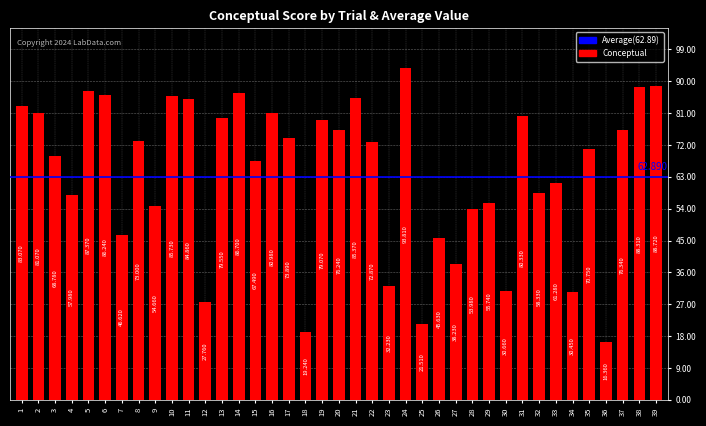

What is the difference between the second highest and second lowest values?

69.5